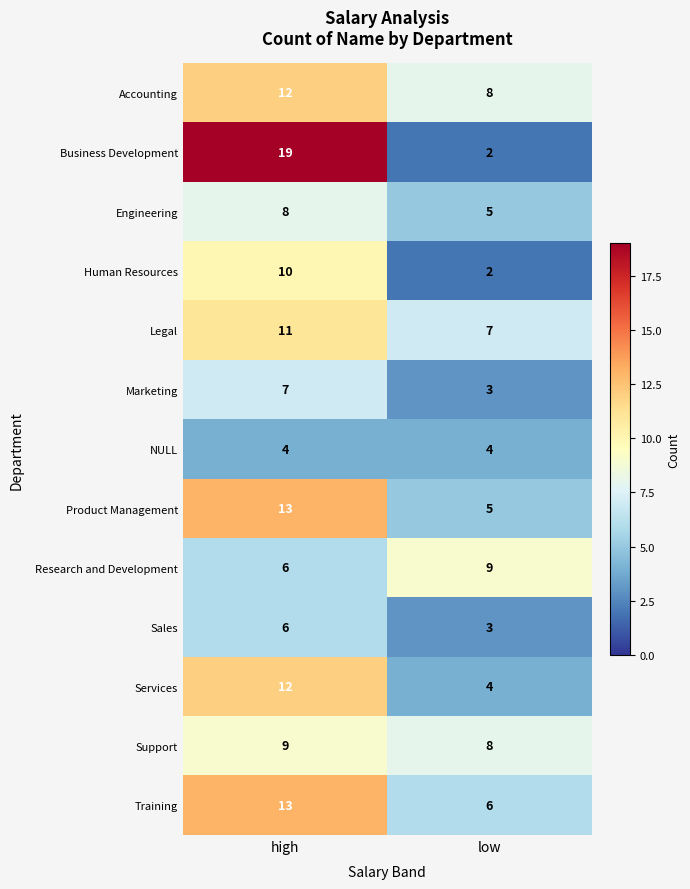

At which category is the sum across all series the highest?

high